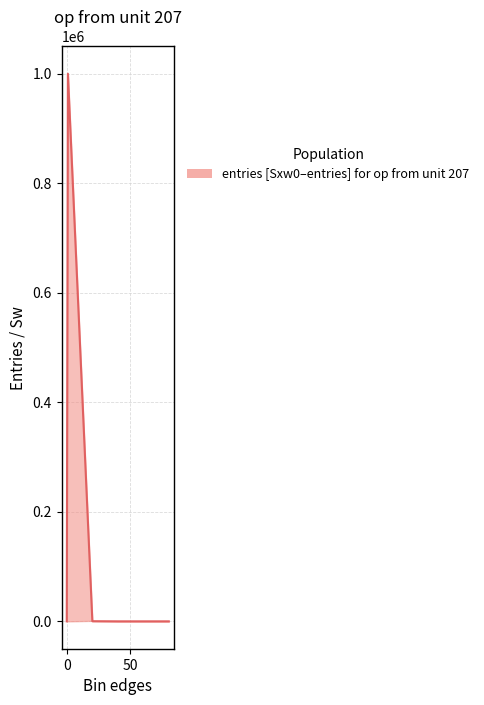

What is the difference between the highest and lowest values at 0.9?

999790